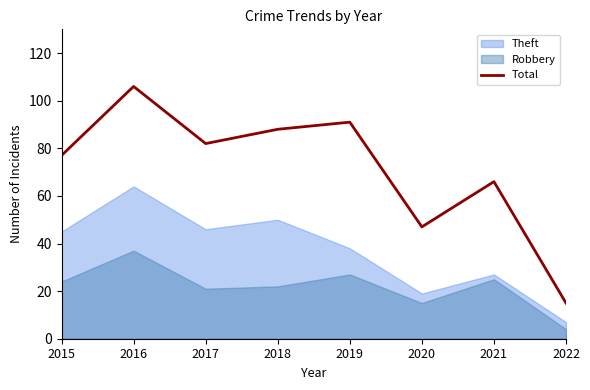

Is it true that the value at 2022 is 15?

True